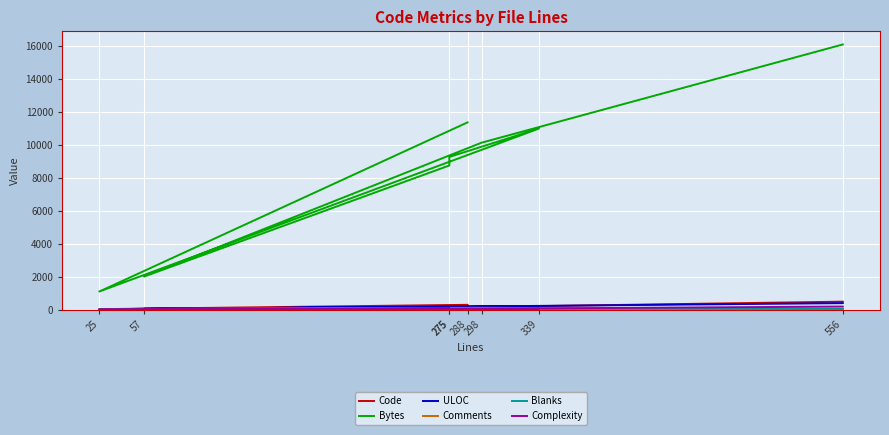

Reading left to right, extract all data points from this chart.

Code: 556=480	298=158	57=14	275=190	275=151	339=202	25=24	288=288
Bytes: 556=16107	298=10138	57=2004	275=8753	275=9273	339=10996	25=1094	288=11372
ULOC: 556=391	298=191	57=47	275=166	275=161	339=193	25=23	288=173
Comments: 556=29	298=105	57=40	275=53	275=92	339=78	25=0	288=0
Blanks: 556=47	298=35	57=3	275=32	275=32	339=59	25=1	288=0
Complexity: 556=183	298=47	57=0	275=94	275=1	339=40	25=0	288=4